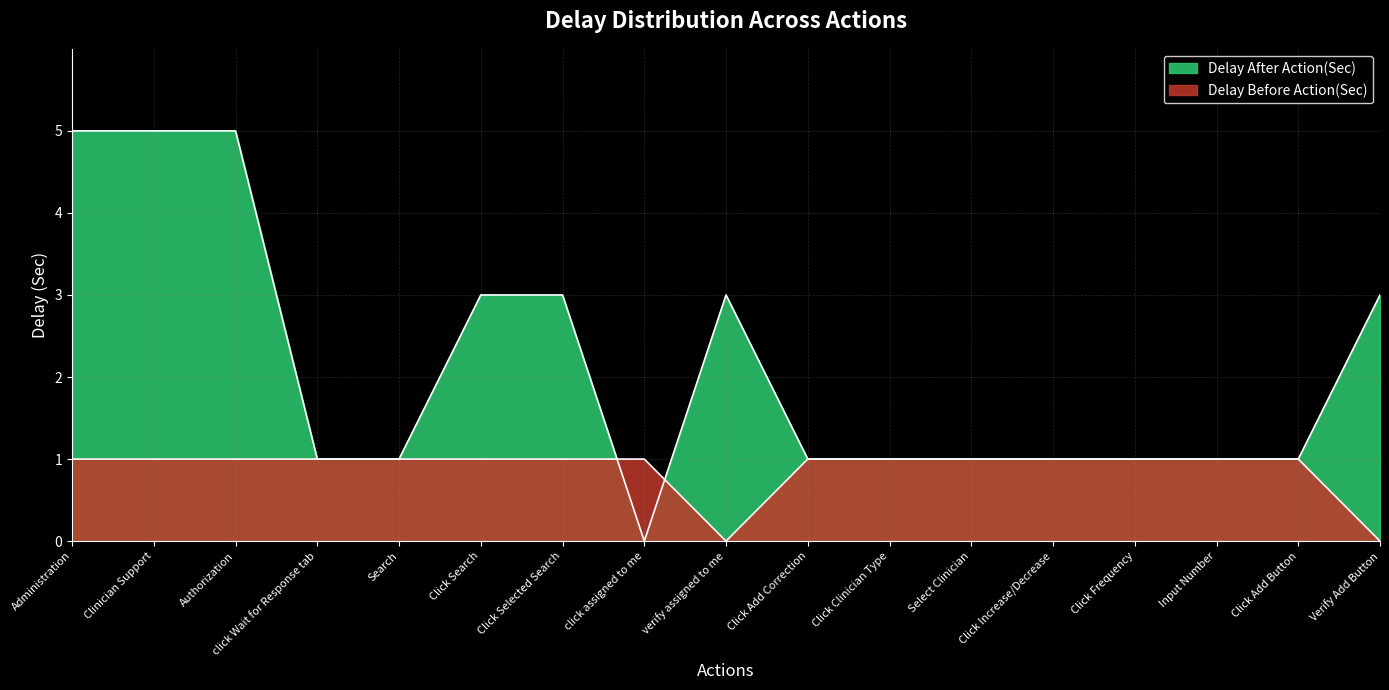

List the labels in order of Delay Before Action(Sec) value, smallest first.

verify assigned to me, Verify Add Button, Administration, Clinician Support, Authorization, click Wait for Response tab, Search, Click Search, Click Selected Search, click assigned to me, Click Add Correction, Click Clinician Type, Select Clinician, Click Increase/Decrease, Click Frequency, Input Number, Click Add Button